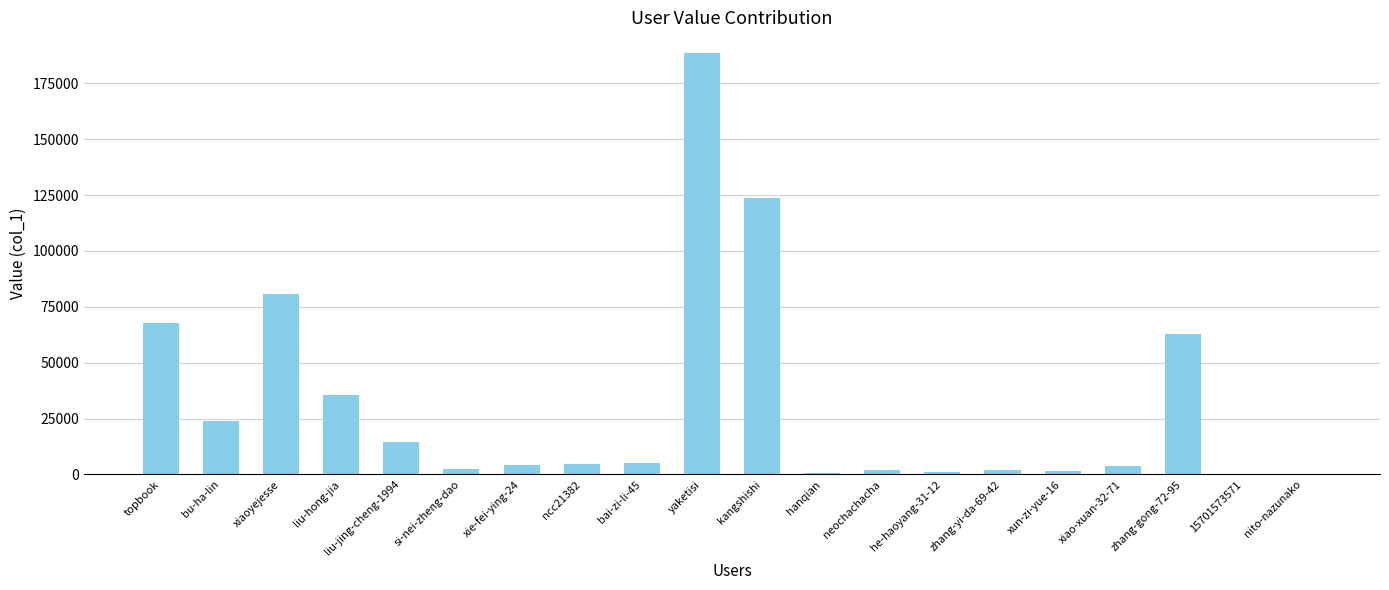

What is the sum of all values?

624681